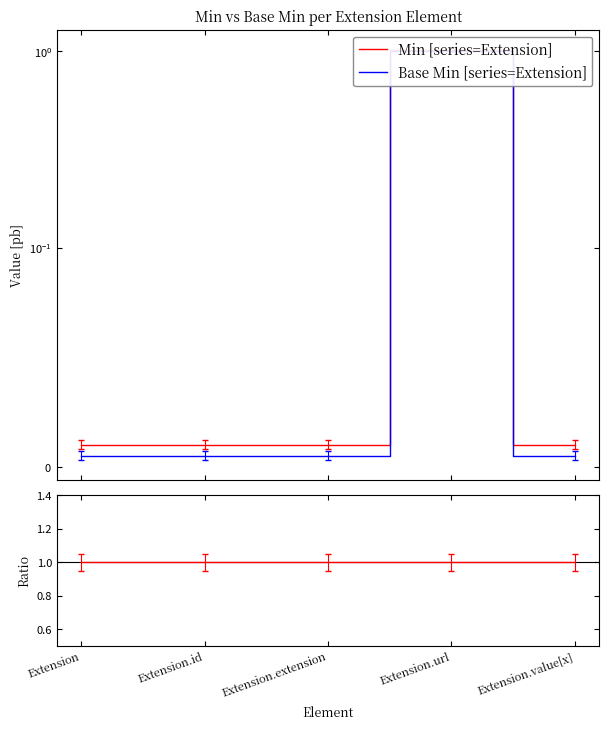

Reading left to right, what are all the values shown in this chart?

Min [series=Extension]: 0.0	0.0	0.0	1.0	0.0
Base Min [series=Extension]: 0.0	0.0	0.0	1.0	0.0
Min / Base Min: 1.0	1.0	1.0	1.0	1.0